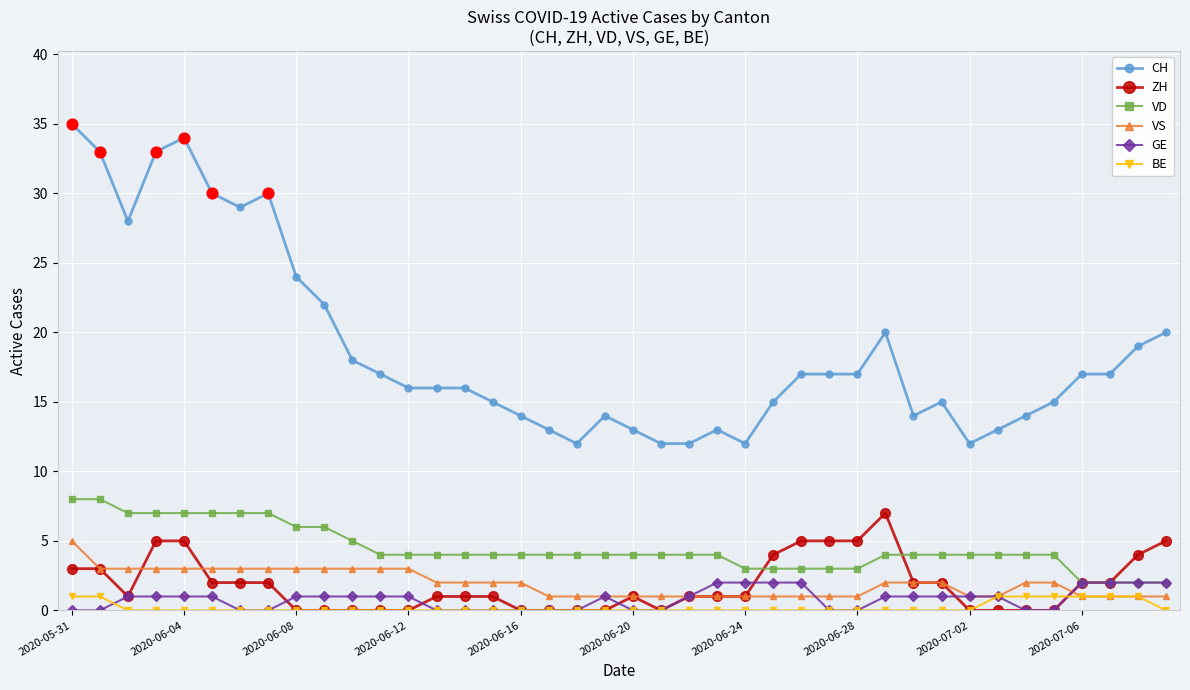

At how many categories does at least one series exceed 8?

40